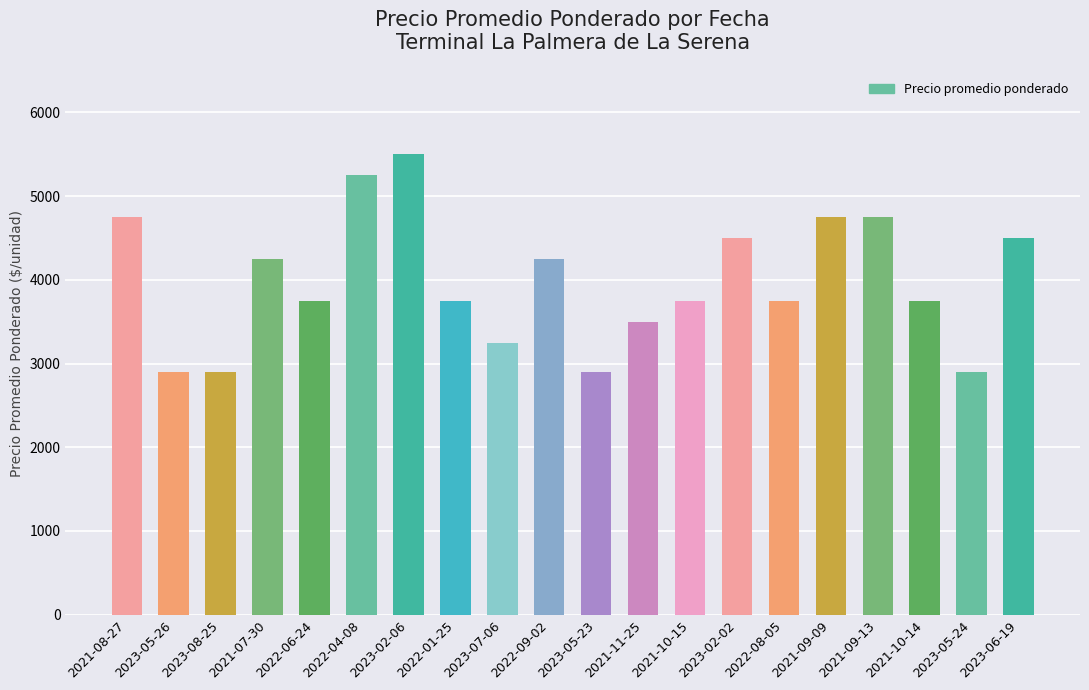

What is the change in value from 2023-08-25 to 2022-01-25?

+850